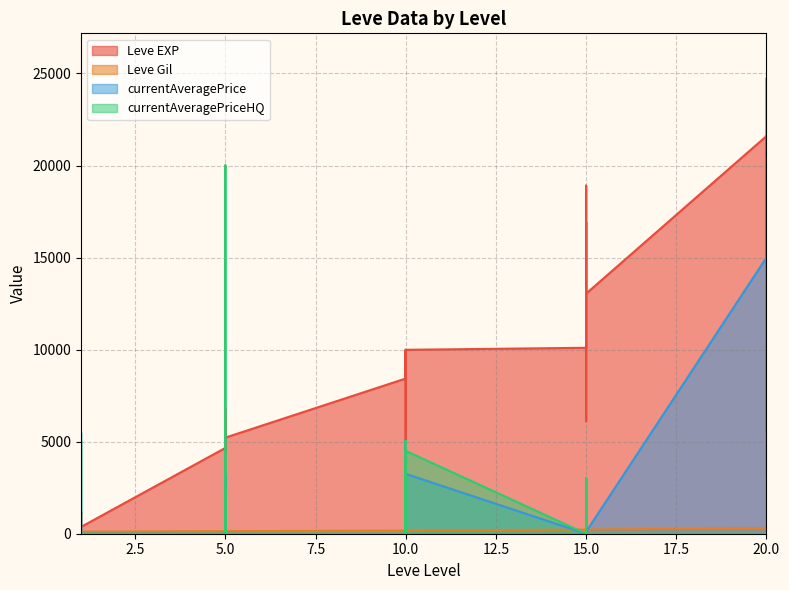

At which label is currentAveragePrice closest to 7500?

1